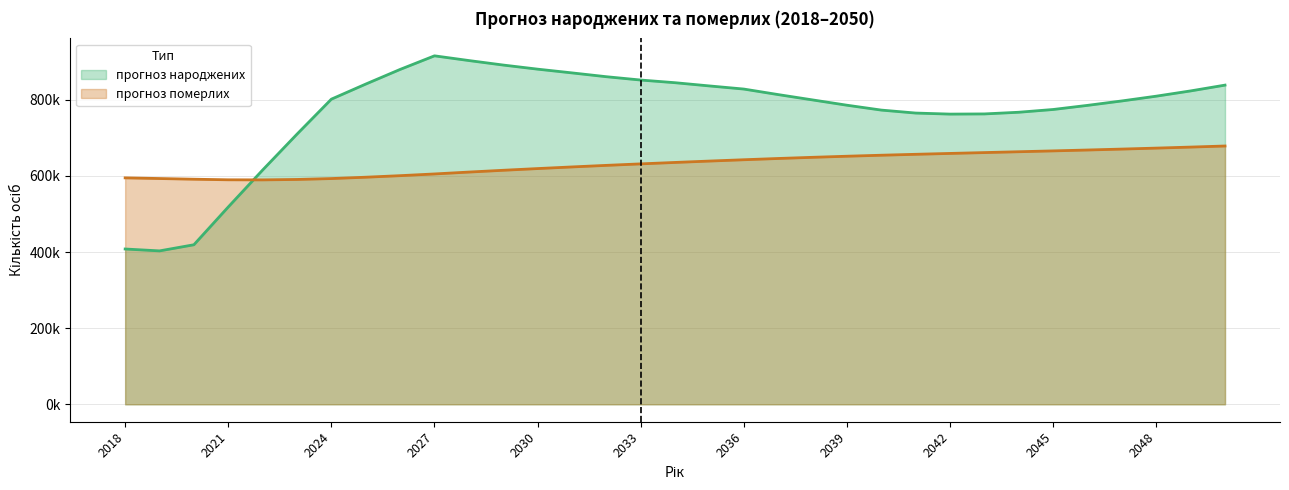

Which label corresponds to the smallest value in the chart?

2019